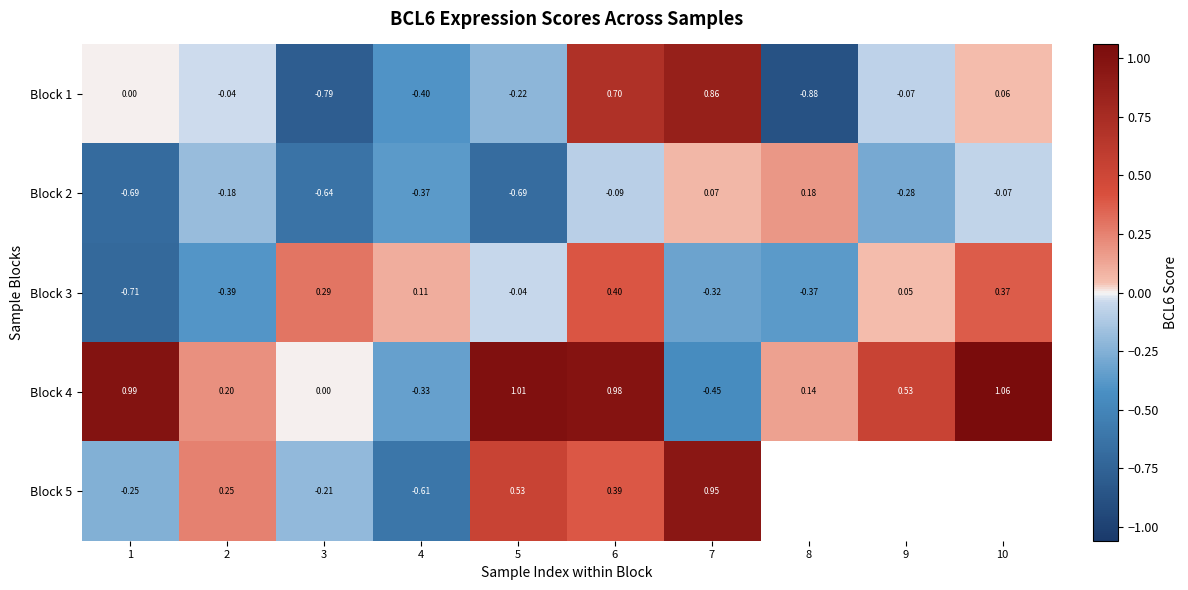

Where is Block 4 nearest to the value 0?

3